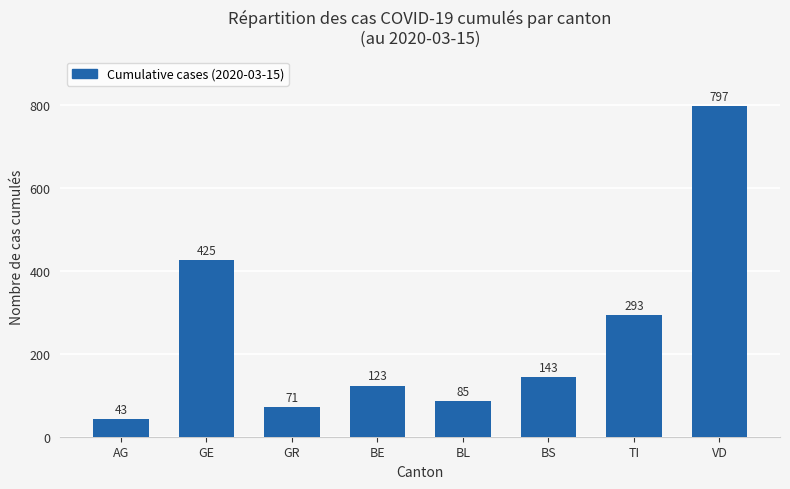

The value at GR is 108. True or false?

False